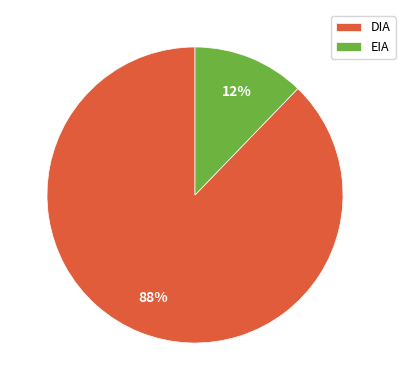

To the nearest percent, what portion does EIA represent?

12%